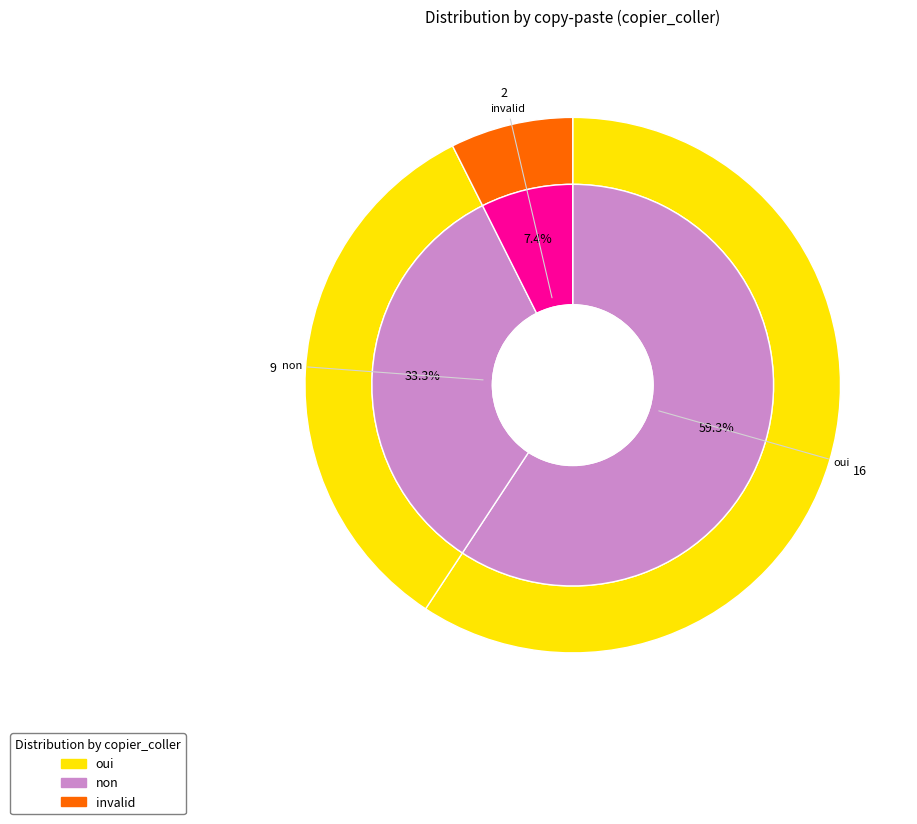

Approximately how many times larger is the value at non compared to oui?

0.6